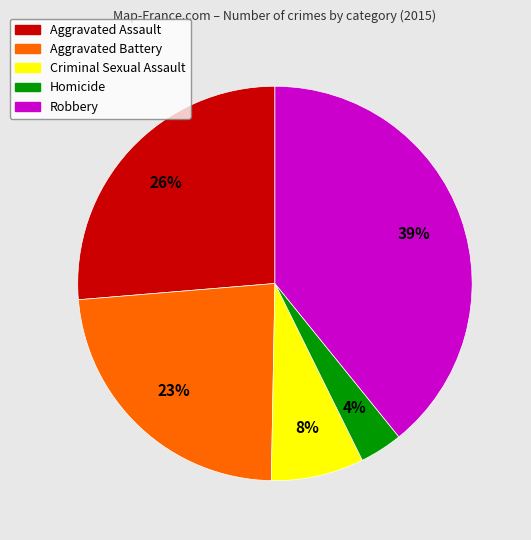

How many slices are in this pie chart?

5